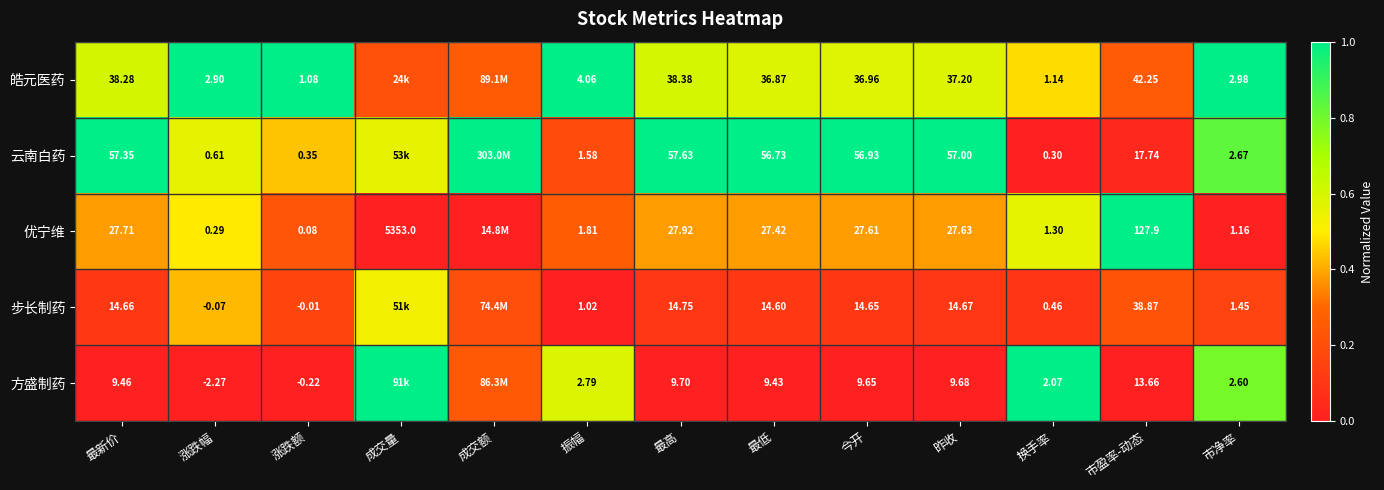

Rank the series at 昨收 from lowest to highest value.

方盛制药, 步长制药, 优宁维, 皓元医药, 云南白药